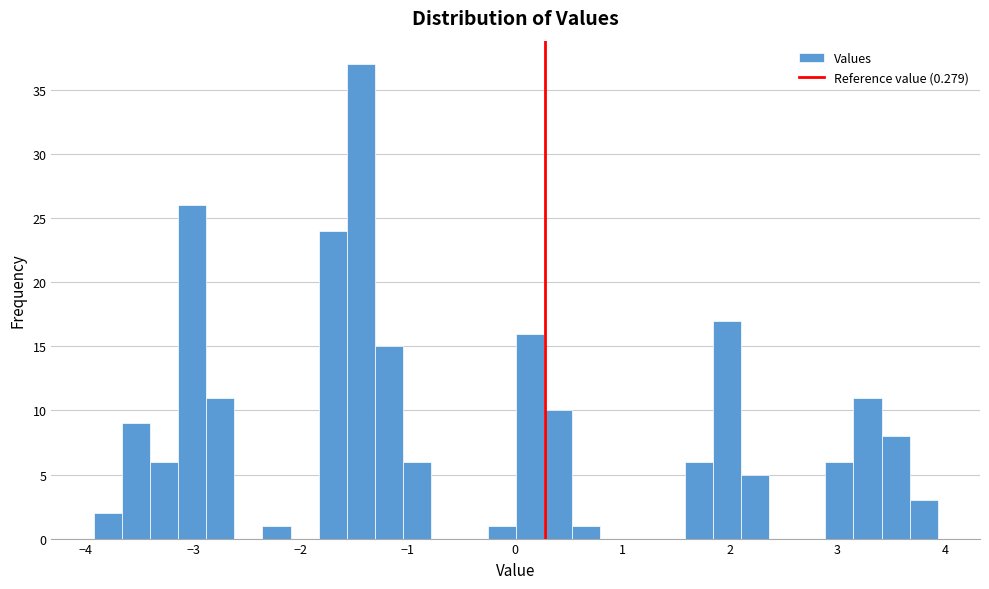

Read against the x-axis, roughly where is the centre of the tallest bar?

-1.4